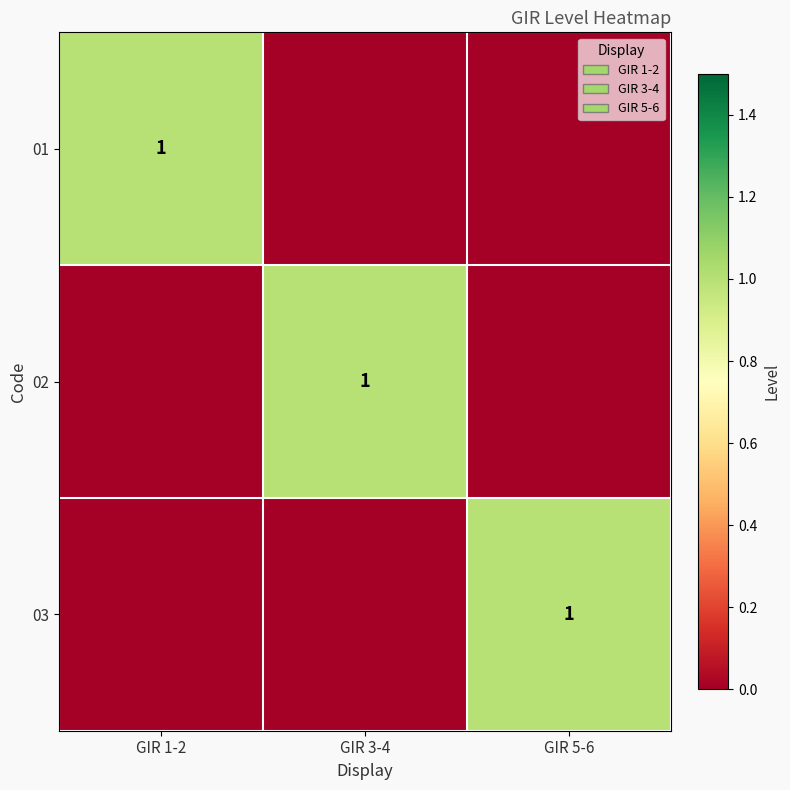

The value of 02 at GIR 3-4 is 2. True or false?

False